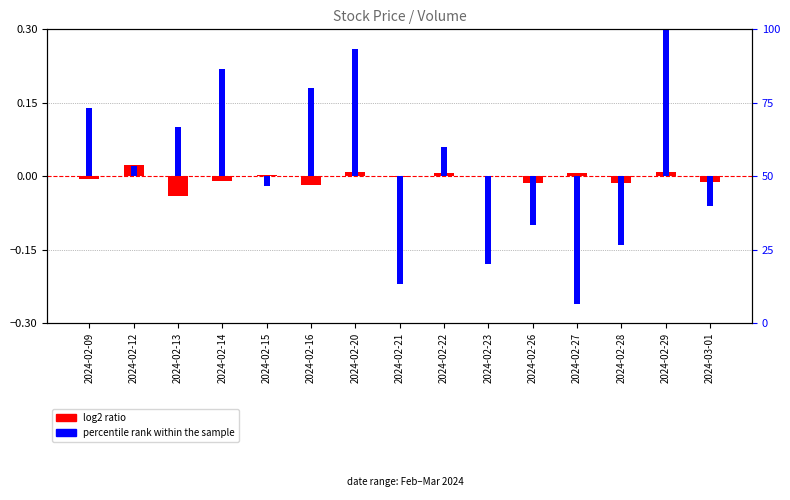

What is the total value across all series at 2024-02-14?

0.2